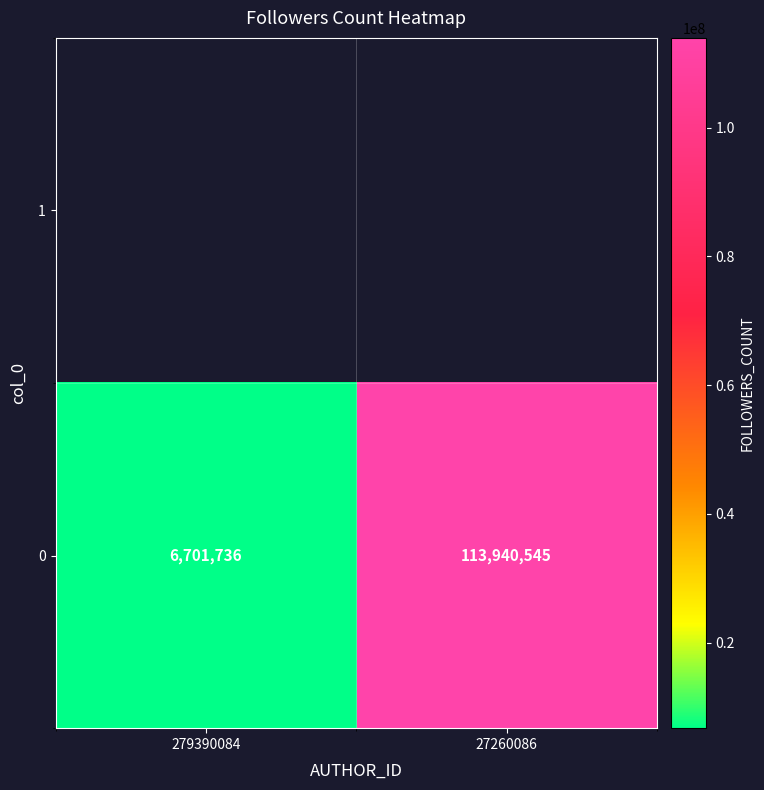

What is the sum of all values?

120642281